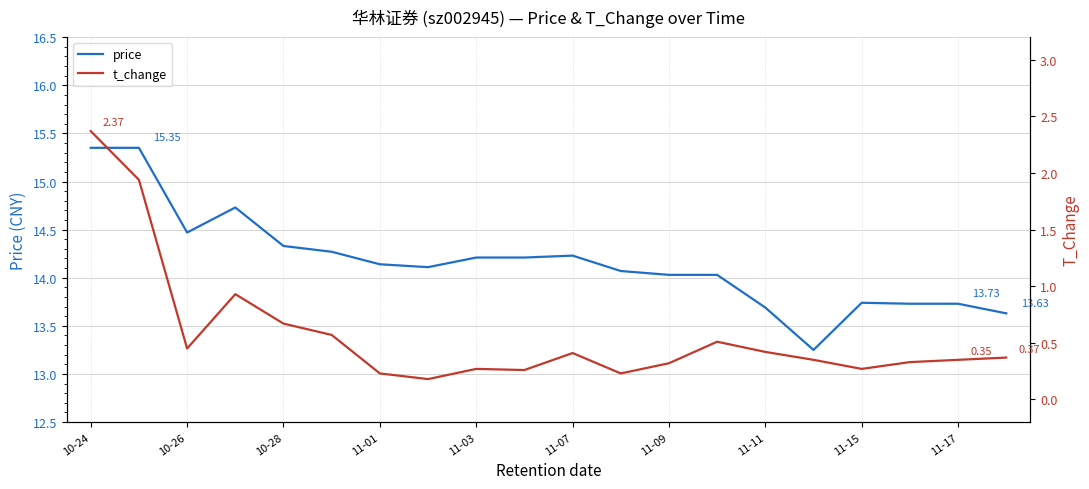

Reading right to left, transcribe all the data shown in this chart.

price: 13.6	13.7	13.7	13.7	13.2	13.7	14.0	14.0	14.1	14.2	14.2	14.2	14.1	14.1	14.3	14.3	14.7	14.5	15.3	15.3
t_change: 0.4	0.3	0.3	0.3	0.3	0.4	0.5	0.3	0.2	0.4	0.3	0.3	0.2	0.2	0.6	0.7	0.9	0.5	1.9	2.4